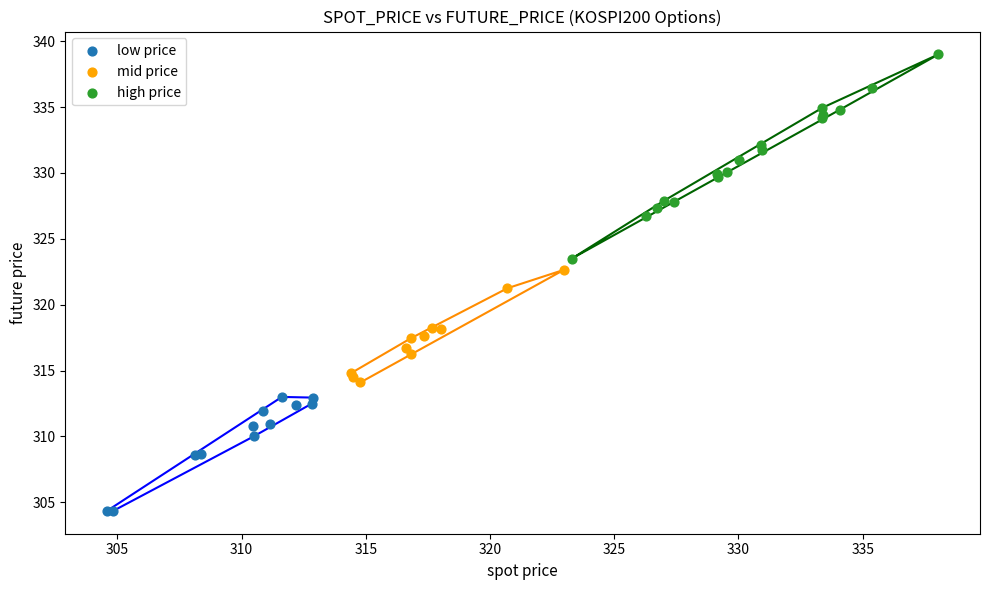

Which series has the widest spread of Y values?

high price